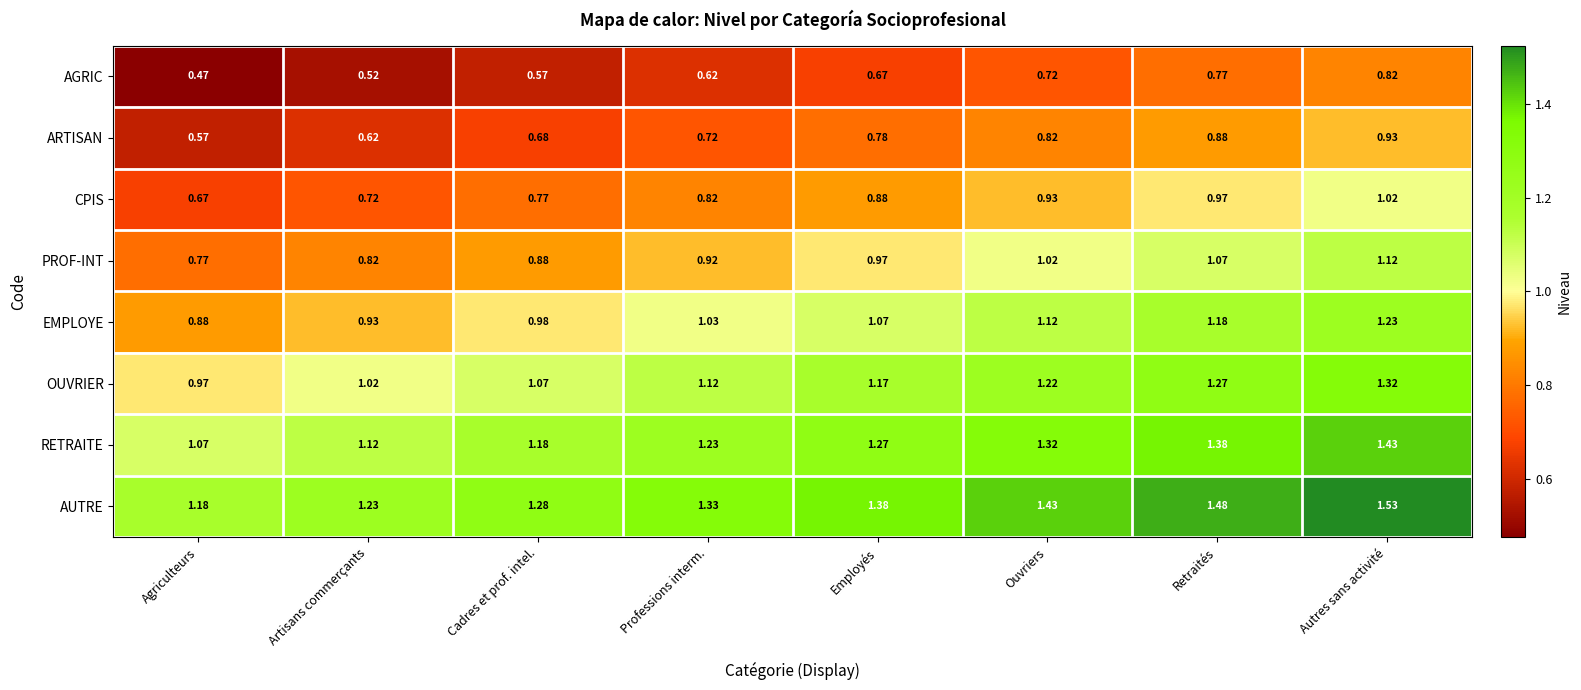

At which label is AUTRE closest to 1?

Agriculteurs